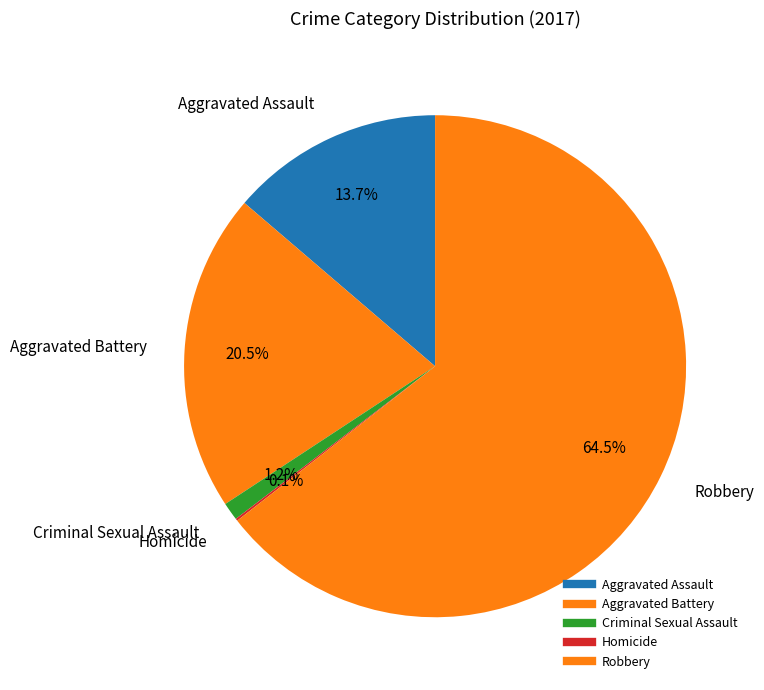

How many slices are in this pie chart?

5